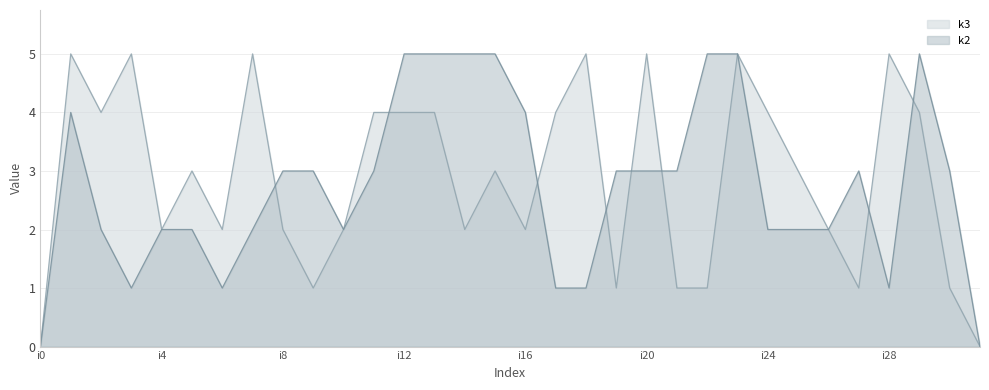

How many interior local valleys does the k2 series have?

4